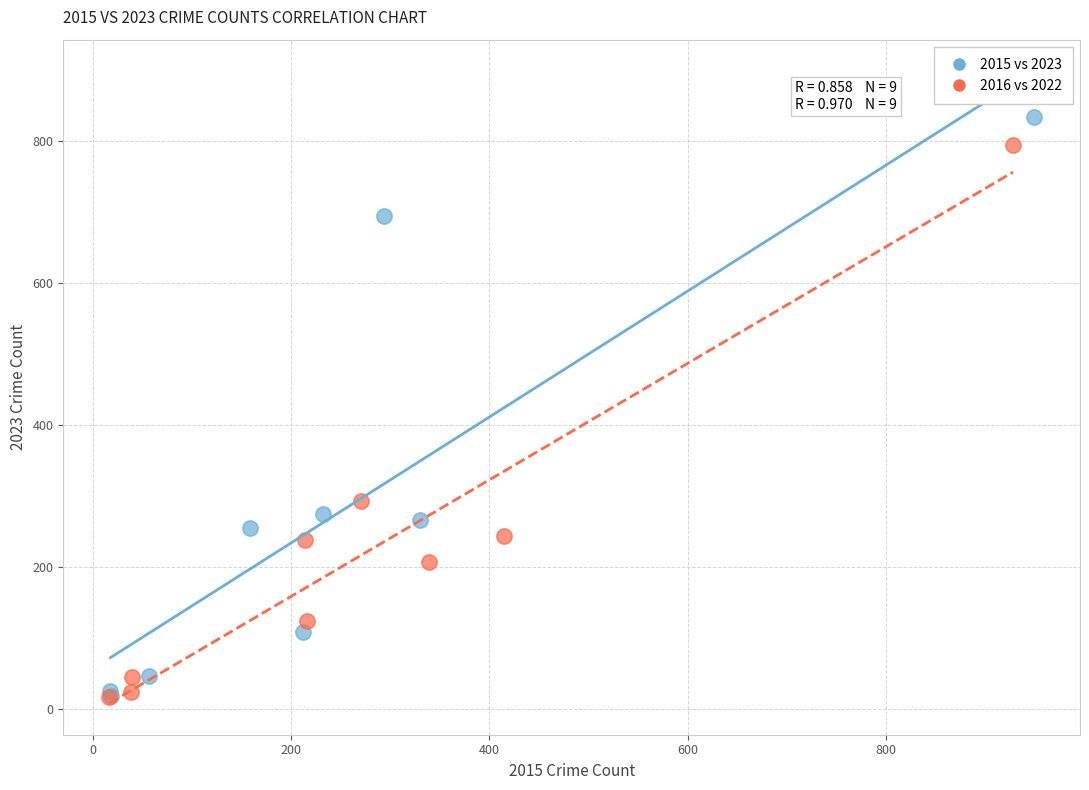

What are all the series names shown in the legend?

2015 vs 2023, 2016 vs 2022